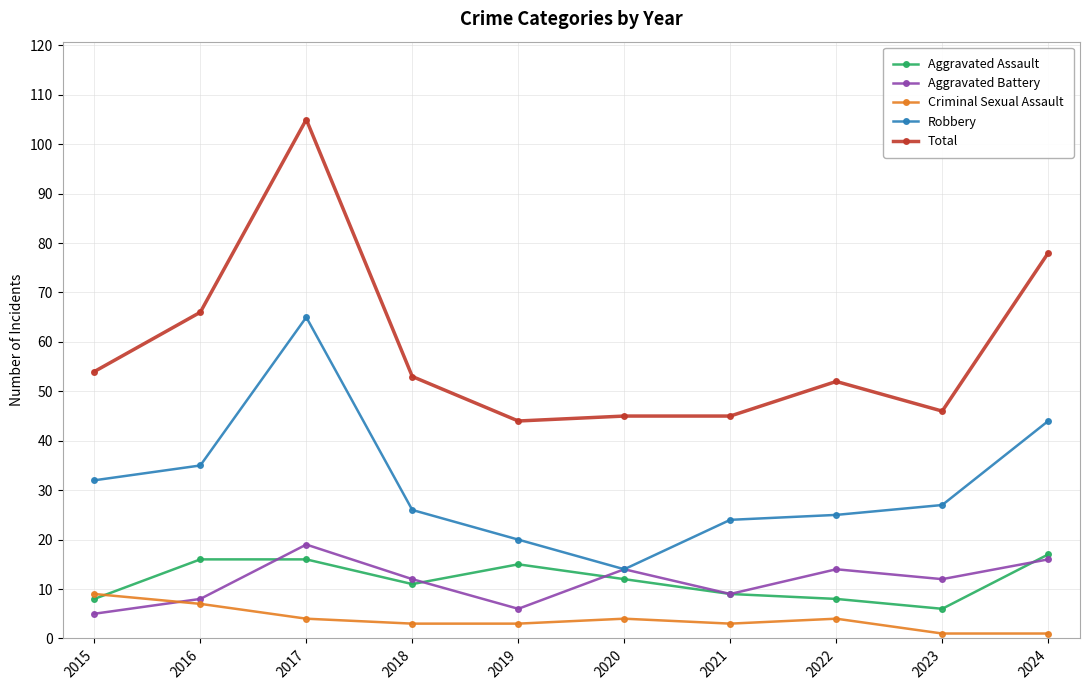

At which category is the sum across all series the highest?

2017